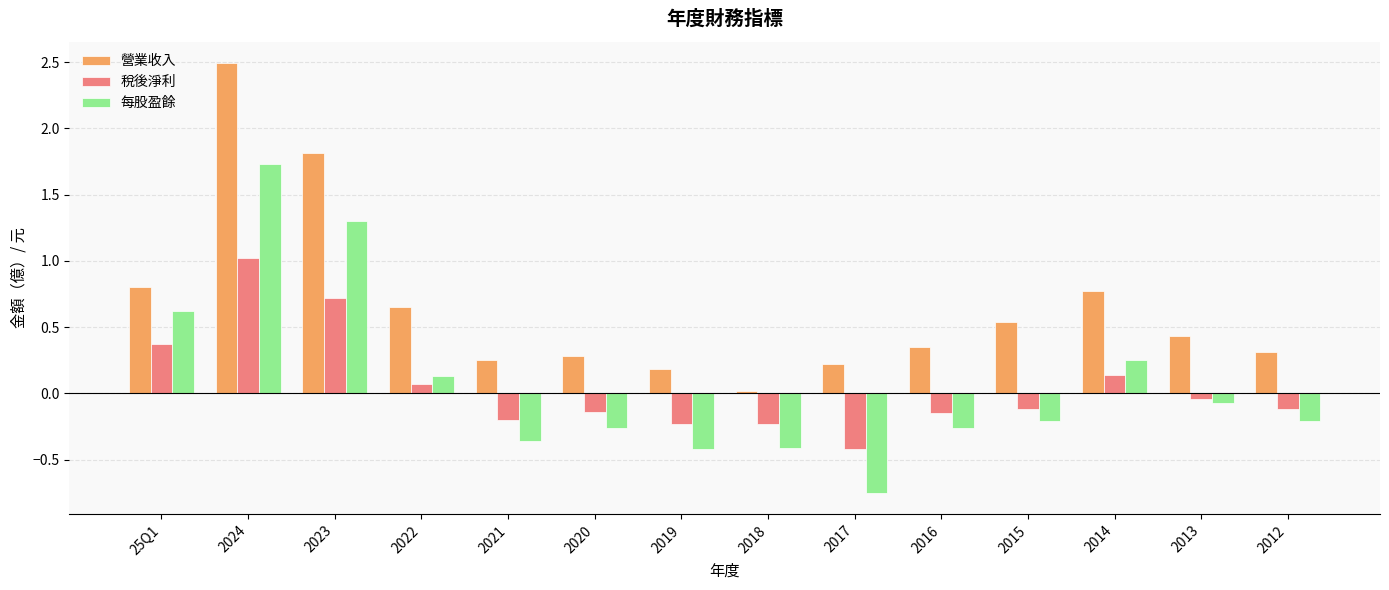

Where is 營業收入 nearest to the value 1?

25Q1